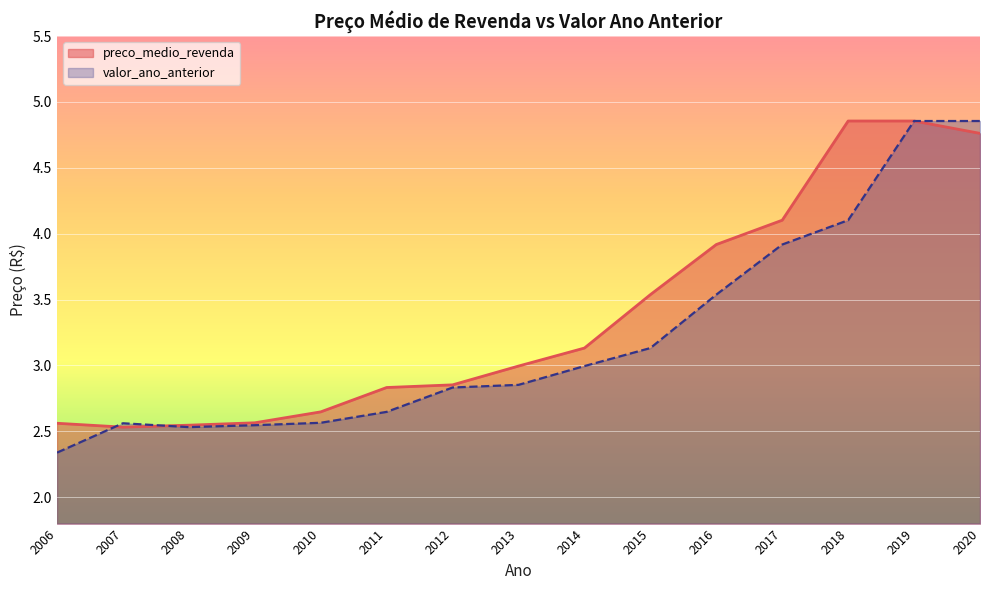

Where is the first local minimum for valor_ano_anterior?

2008